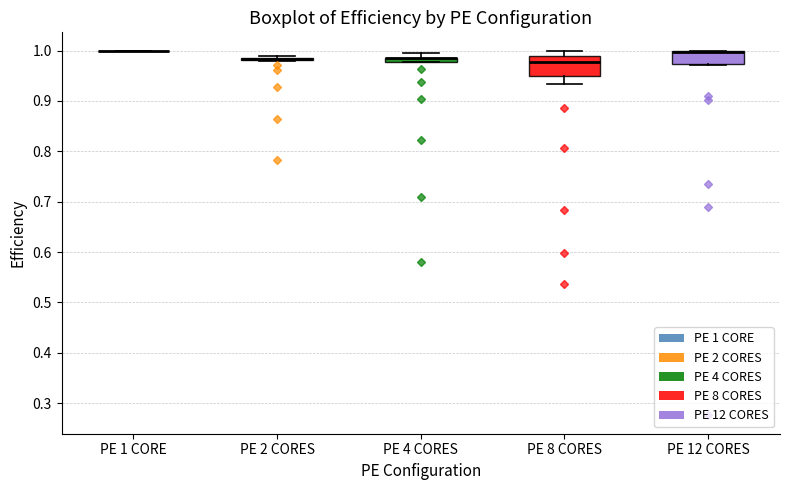

Comparing the boxes themselves (not the whiskers), which one is the tallest?

PE 8 CORES